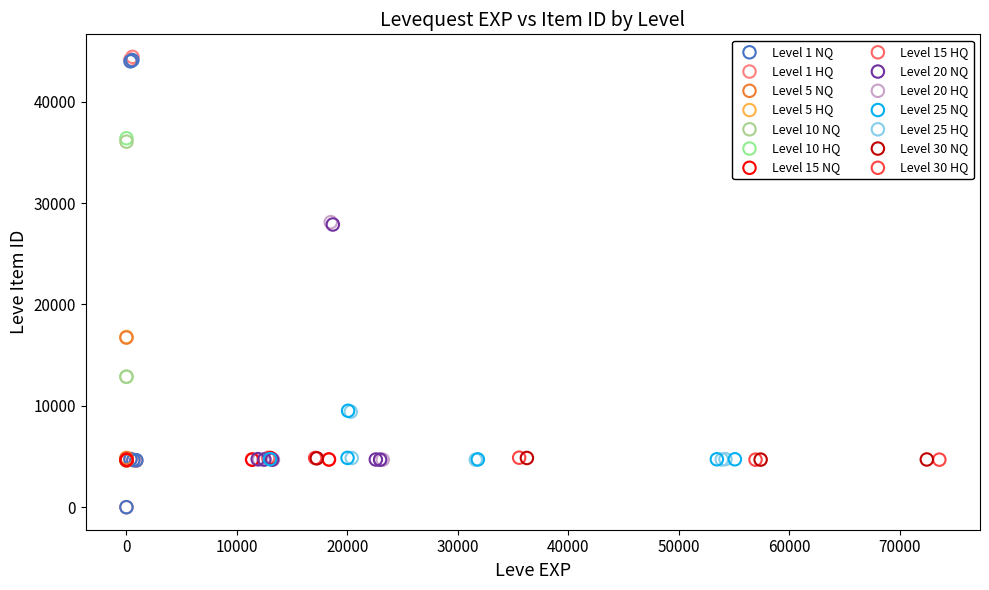

What are all the series names shown in the legend?

Level 1 NQ, Level 1 HQ, Level 5 NQ, Level 5 HQ, Level 10 NQ, Level 10 HQ, Level 15 NQ, Level 15 HQ, Level 20 NQ, Level 20 HQ, Level 25 NQ, Level 25 HQ, Level 30 NQ, Level 30 HQ